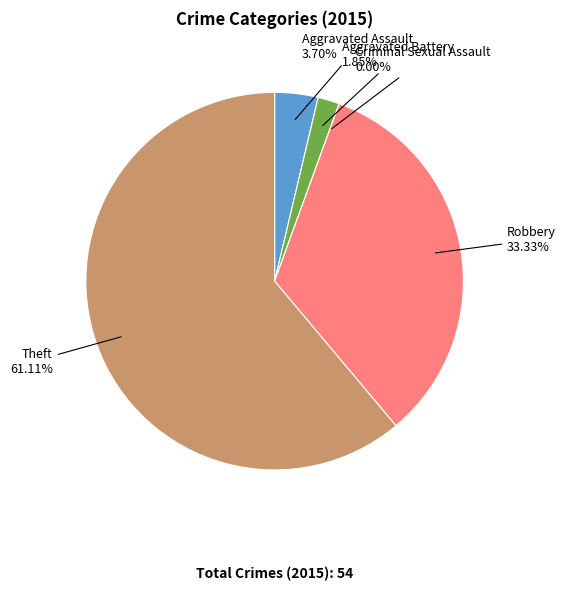

Combined, do Robbery and Theft account for over 50%?

Yes